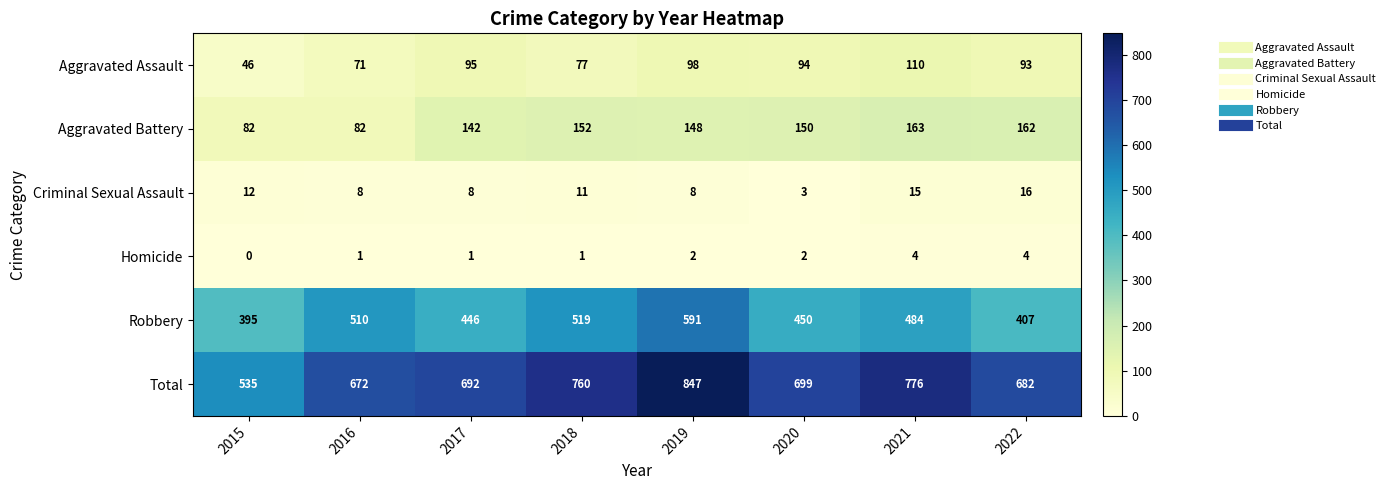

What is the approximate value of Aggravated Assault at 2019, to the nearest 10?

100